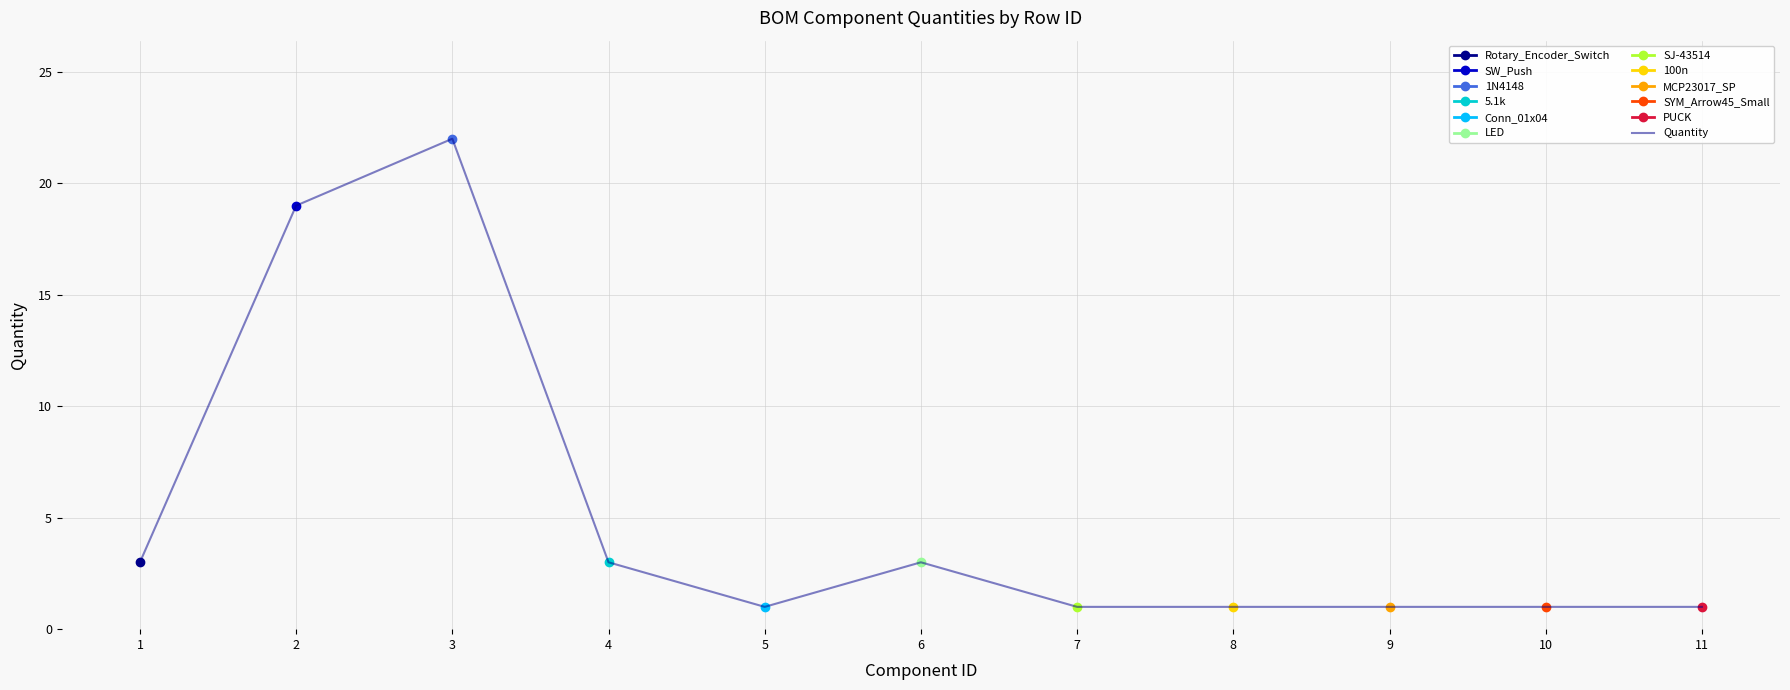

What is the change in value from 4 to 5?

-2